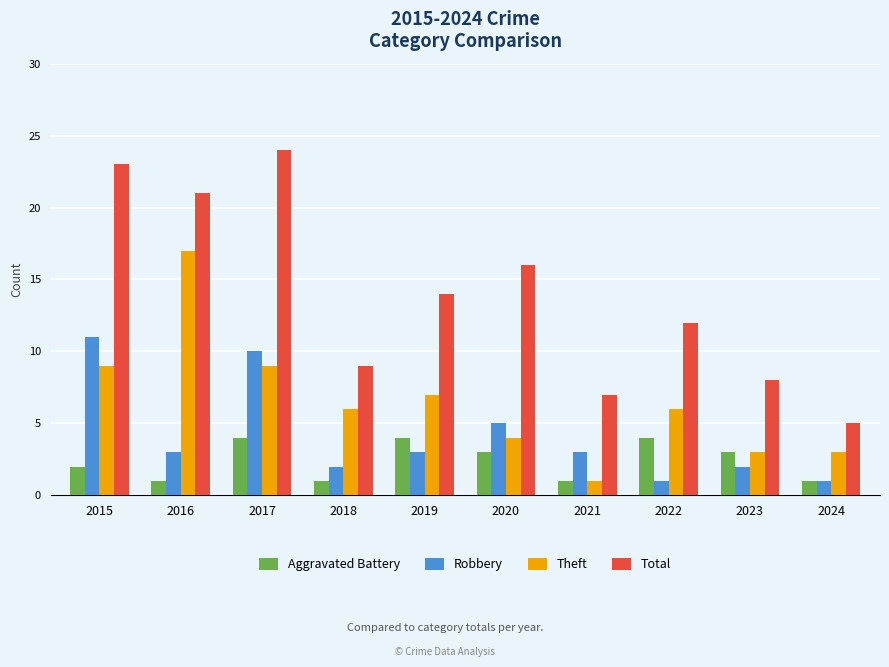

What is the value of the Total bar at the 5th from the left?

14